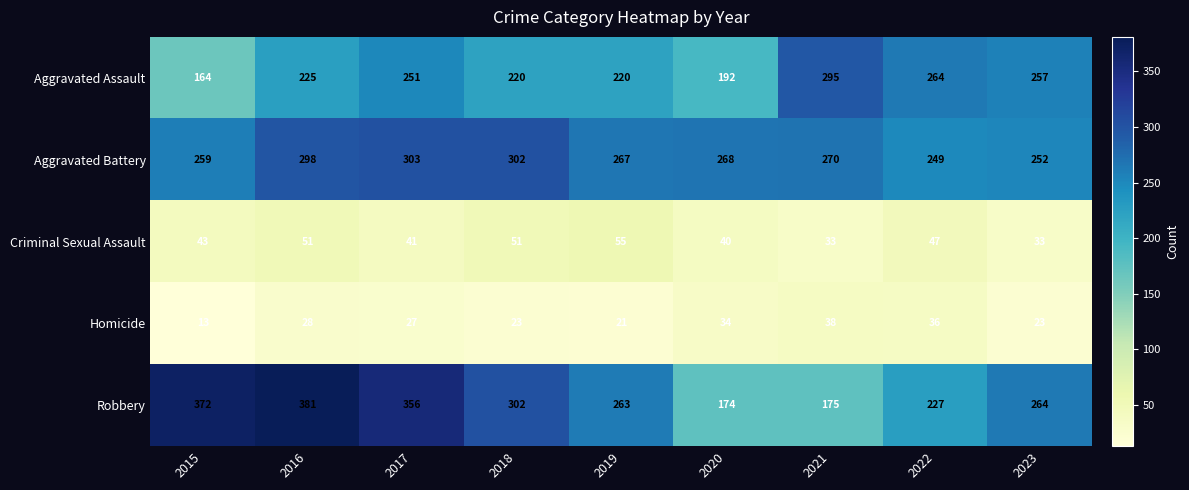

True or false: Homicide has a value of 7 at 2019.

False